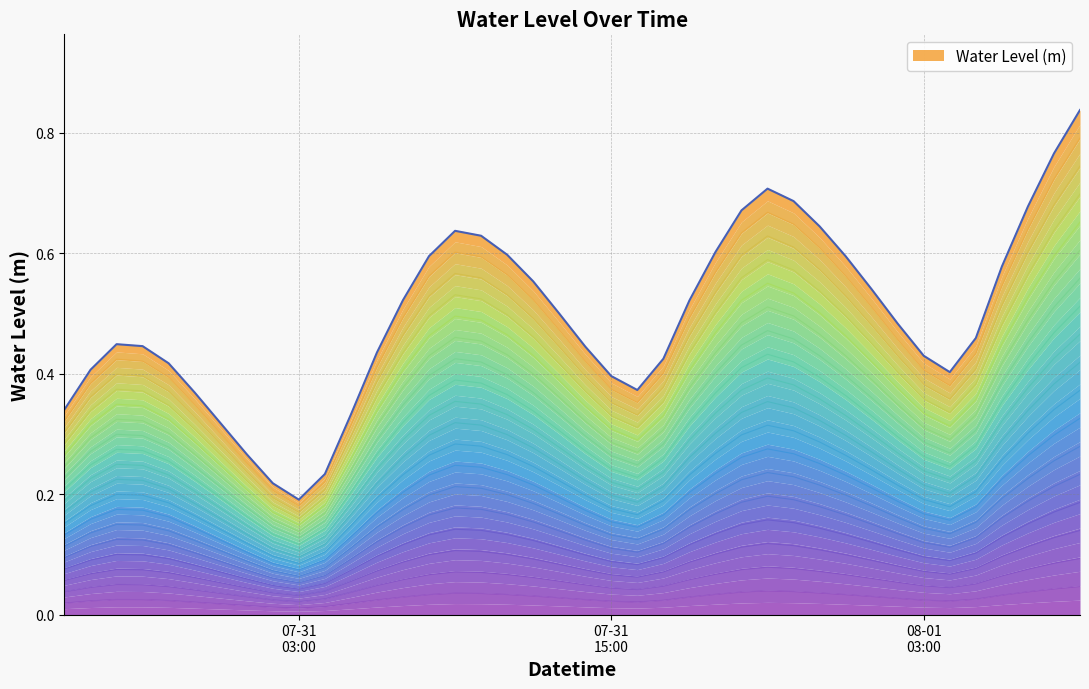

How many lines are shown in the chart?

1